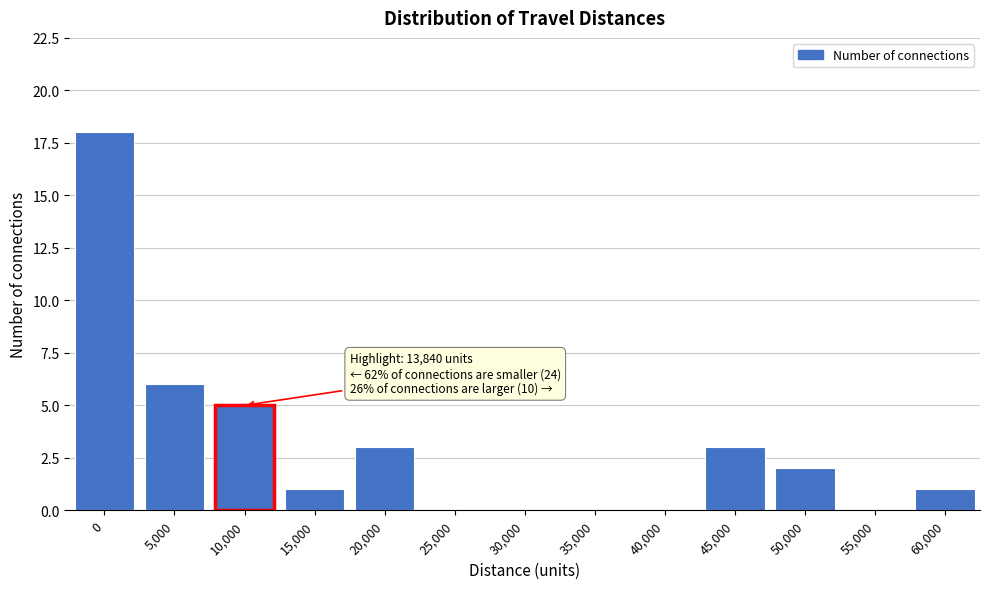

Reading right to left, what are all the values shown in this chart?

60,000=1	55,000=0	50,000=2	45,000=3	40,000=0	35,000=0	30,000=0	25,000=0	20,000=3	15,000=1	10,000=5	5,000=6	0=18